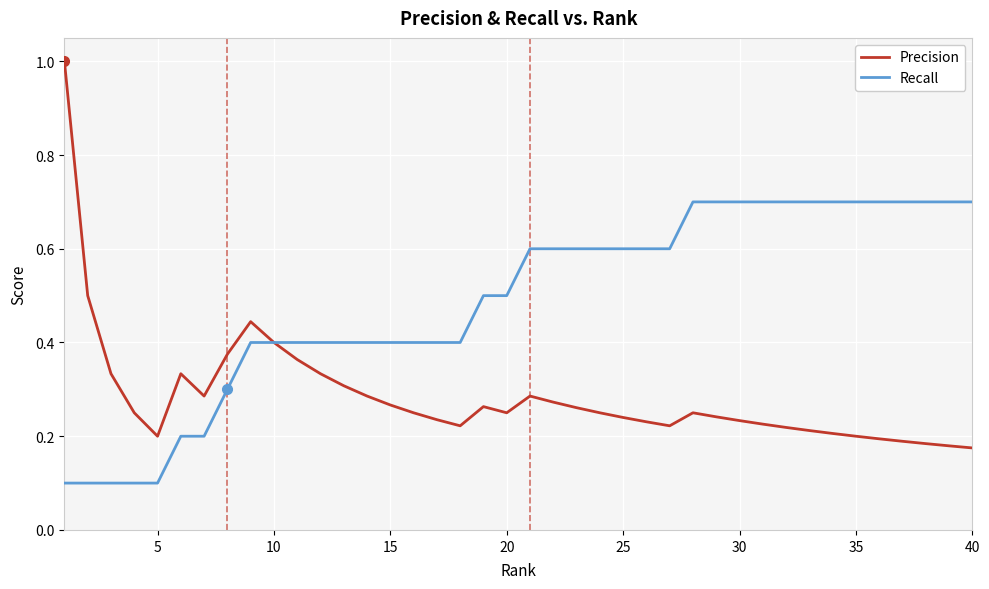

What is the minimum value for Recall?

0.1